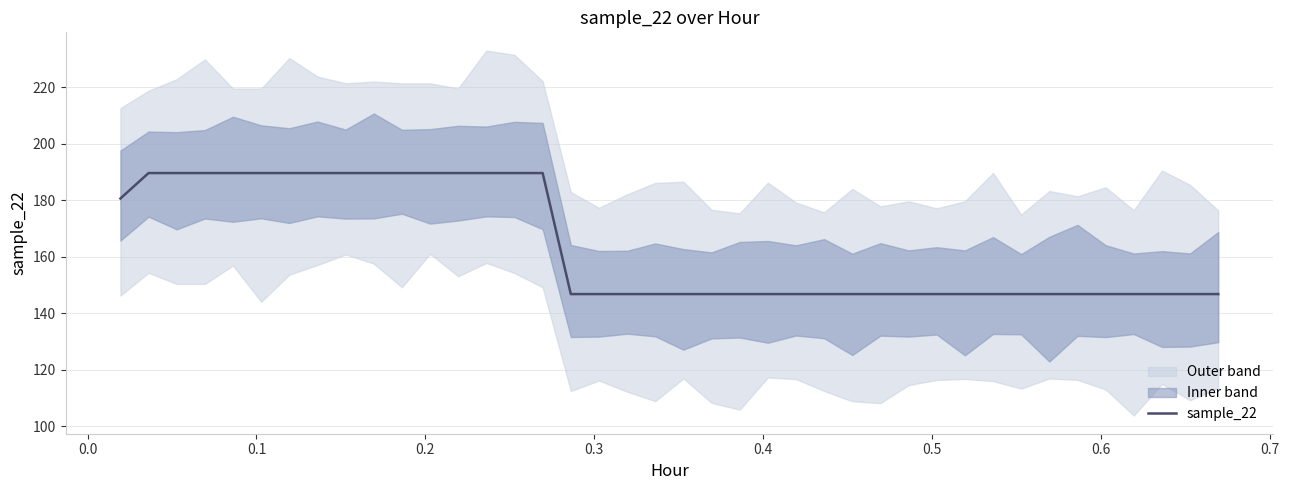

What is the minimum value for sample_22?

146.8